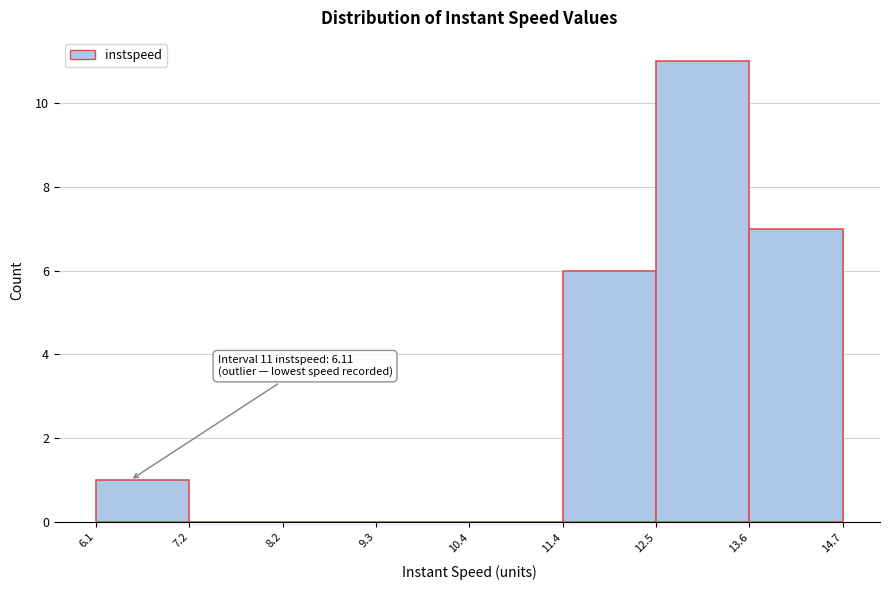

Over which range of the x-axis is the bar tallest?

12.5 to 13.6